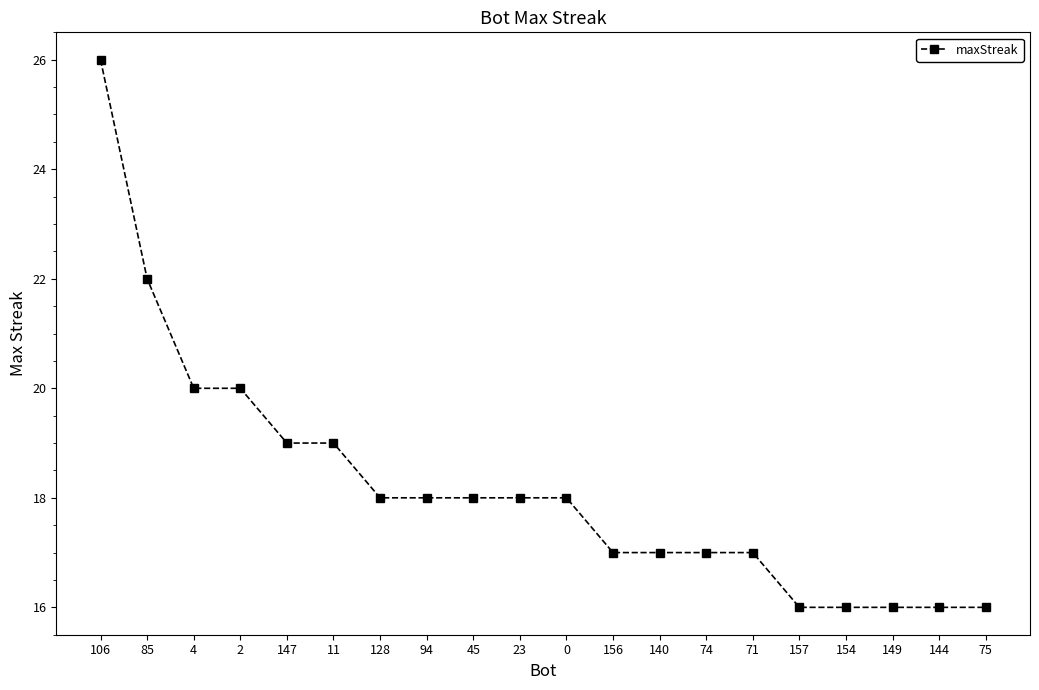

What is the maximum value shown in the chart?

26